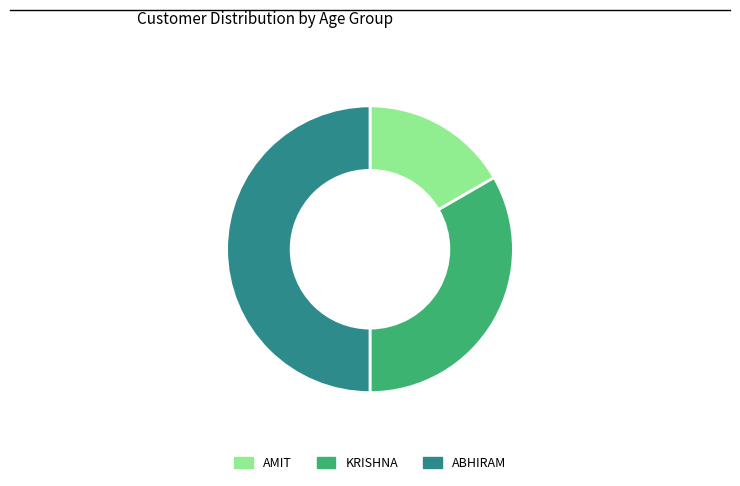

Count the number of slices in the pie.

3